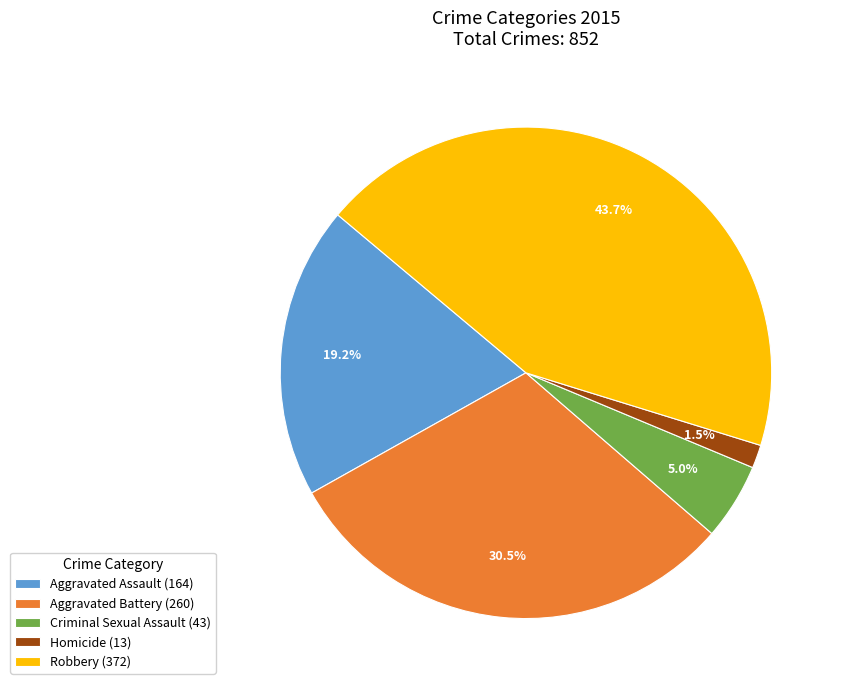

Does Aggravated Battery represent more than half of the total?

No